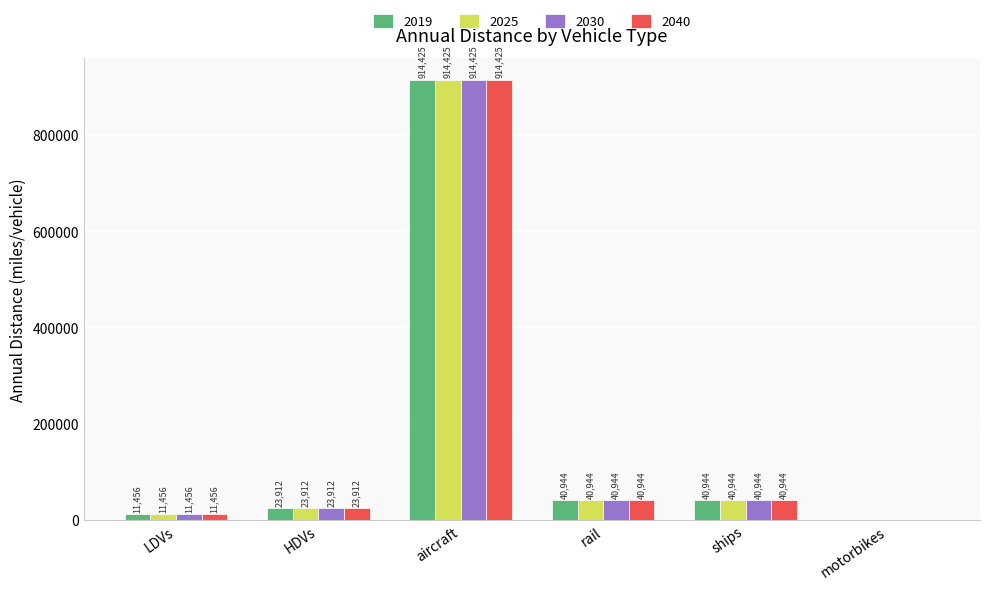

Does the chart contain stacked bars?

No